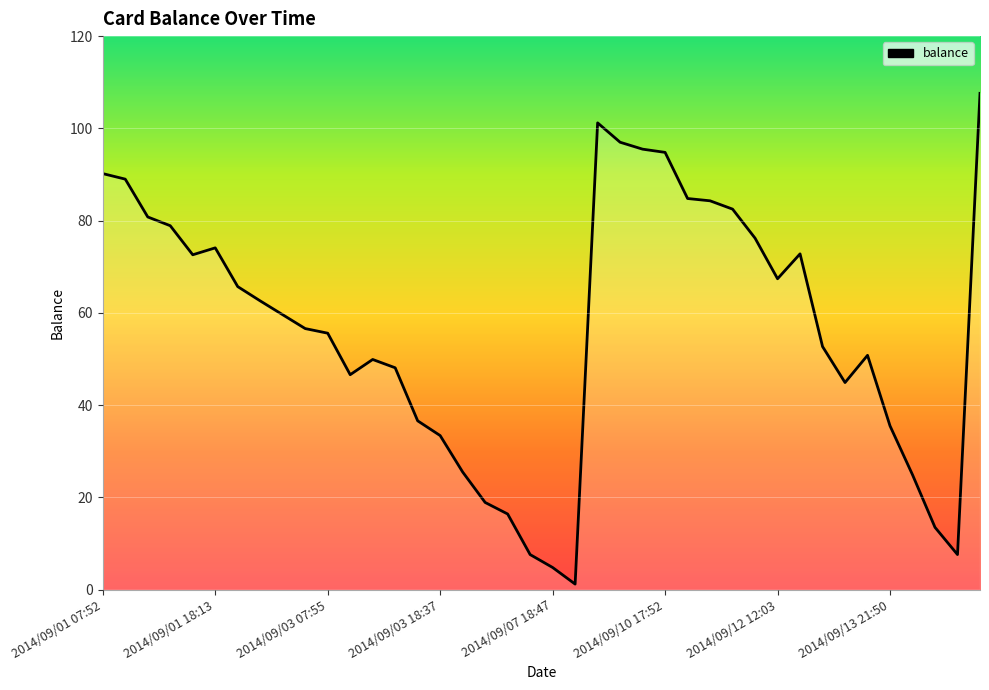

What is the maximum value shown in the chart?

107.6